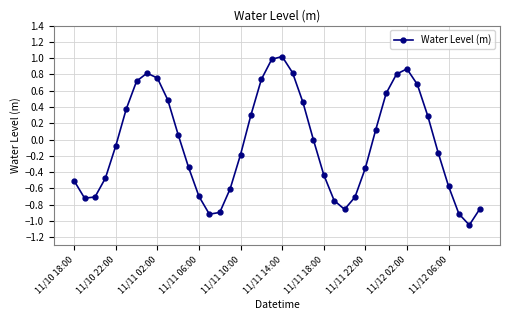

What is the maximum value shown in the chart?

1.0